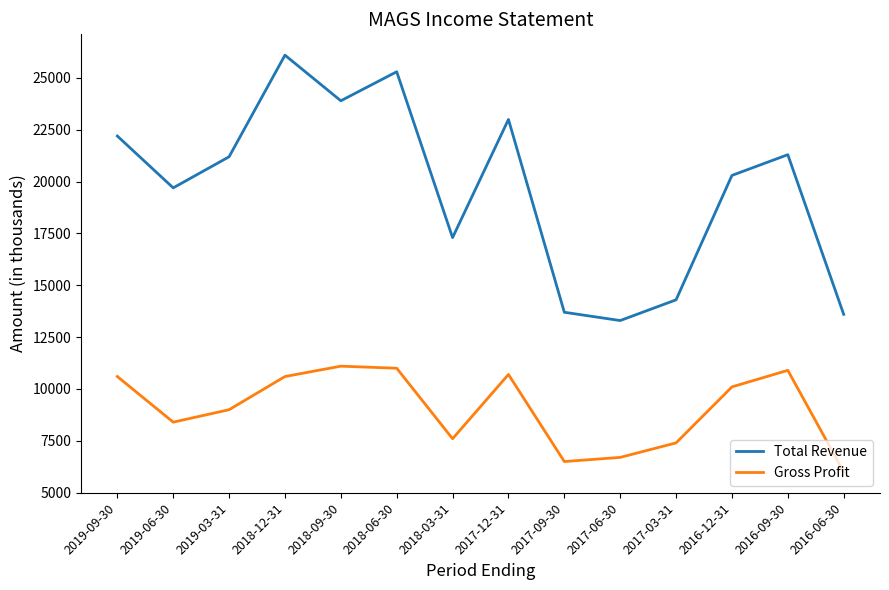

At 2019-03-31, list the series in order from smallest to largest.

Gross Profit, Total Revenue